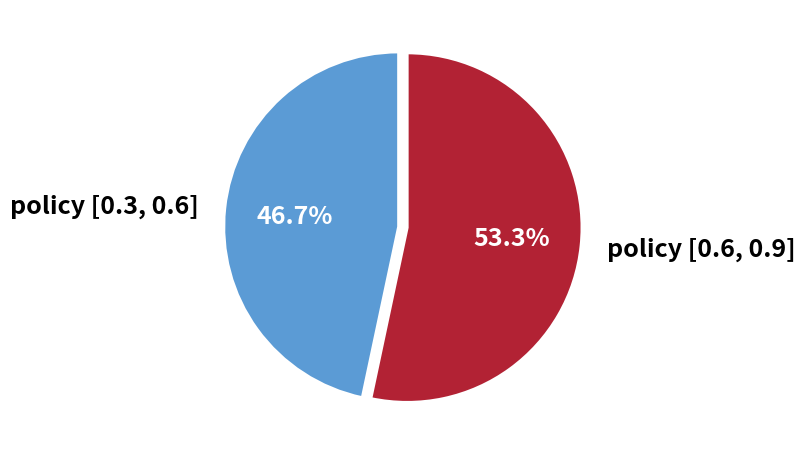

What is the smallest slice in the pie chart?

policy [0.3, 0.6]